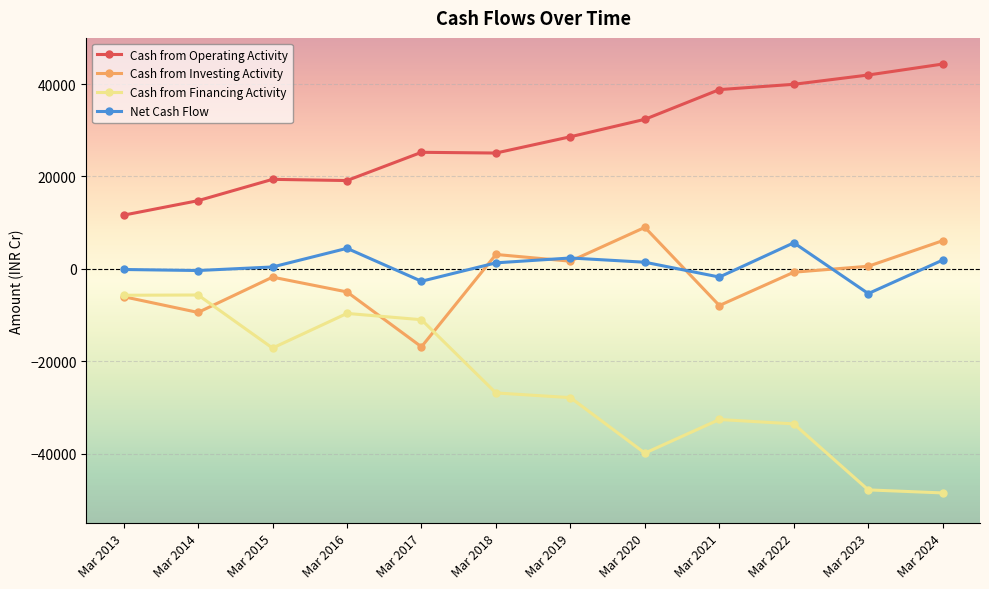

What is the greatest value displayed?

44338